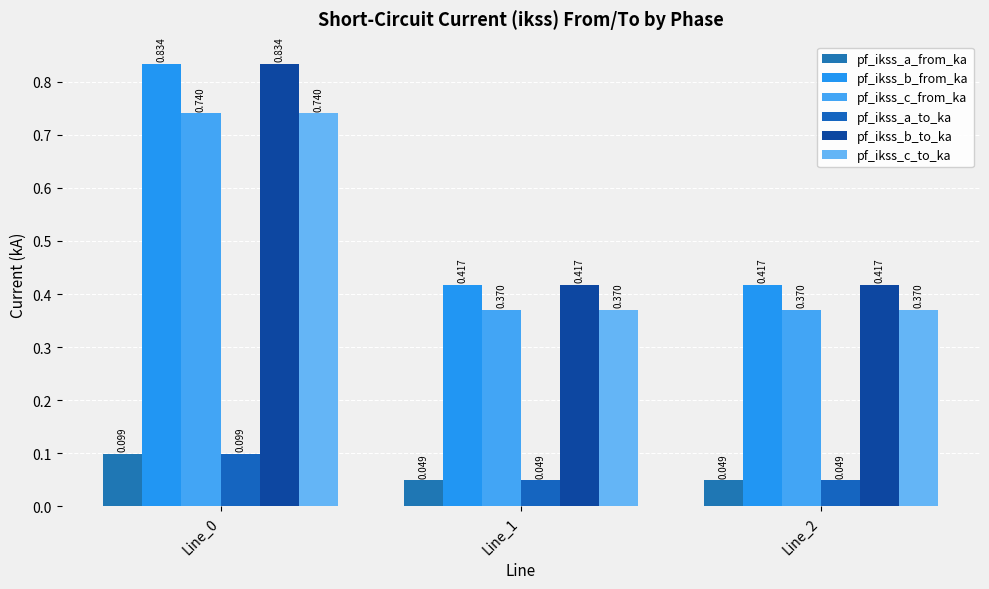

What is the greatest value displayed?

0.8